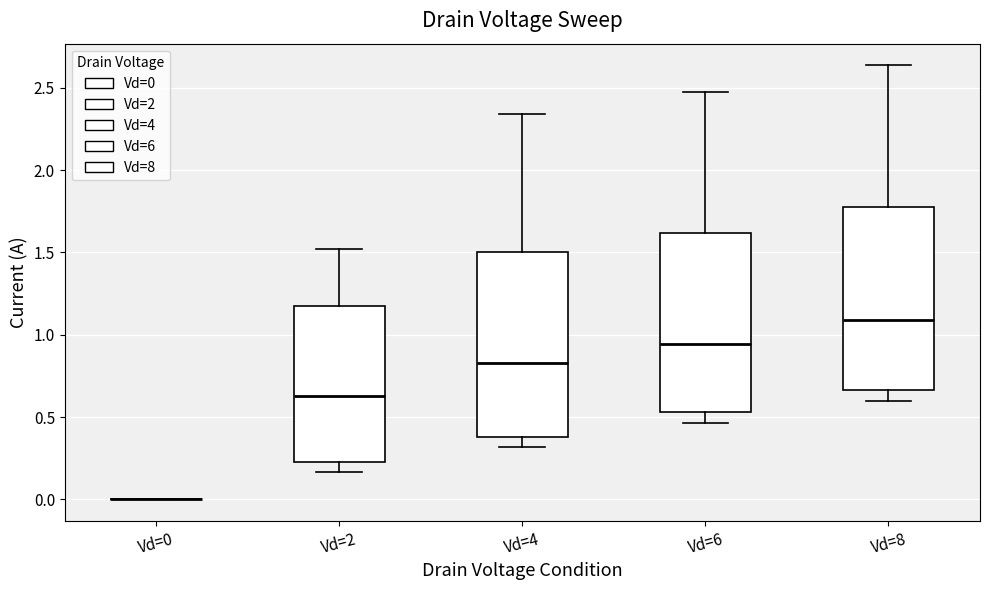

Reading left to right, transcribe this box plot: for each box, give where its median line is, the range the box spans, and where its two whiskers end, as read against the y-axis. The values are not printed on the chart, so give them approximately, as read against the axis.

Vd=0: box collapsed to a line at 0.00, whiskers 0.00 to 0.00
Vd=2: median 0.65, box 0.25 to 1.20, whiskers 0.15 to 1.50
Vd=4: median 0.85, box 0.40 to 1.50, whiskers 0.30 to 2.35
Vd=6: median 0.95, box 0.55 to 1.60, whiskers 0.45 to 2.45
Vd=8: median 1.10, box 0.65 to 1.80, whiskers 0.60 to 2.65